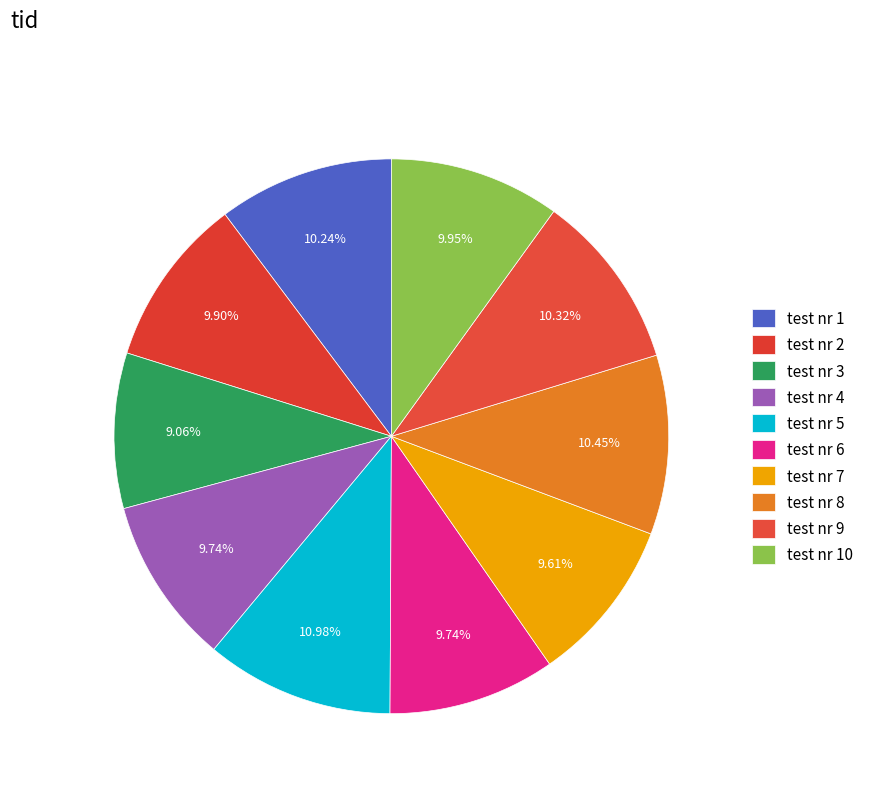

Rank the categories by value from lowest to highest.

3, 7, 4, 6, 2, 10, 1, 9, 8, 5